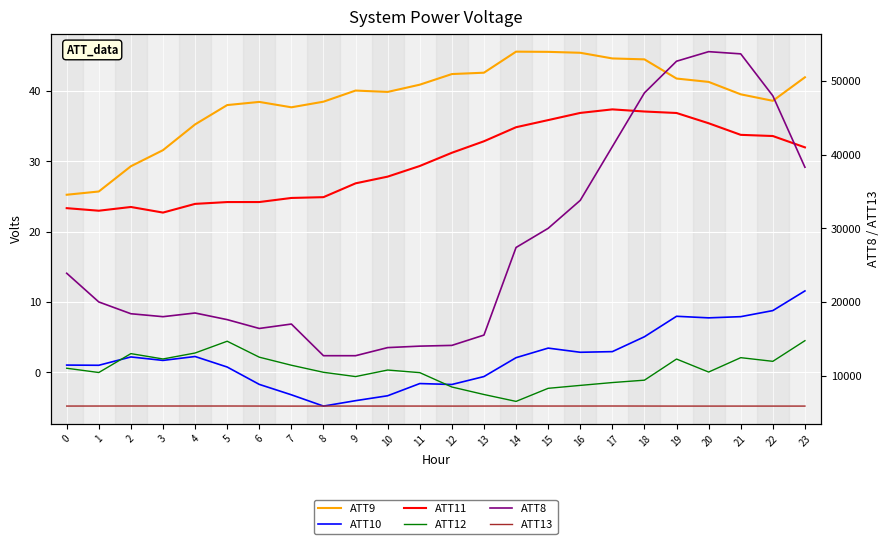

At which category does the chart reach its minimum across all series?

8